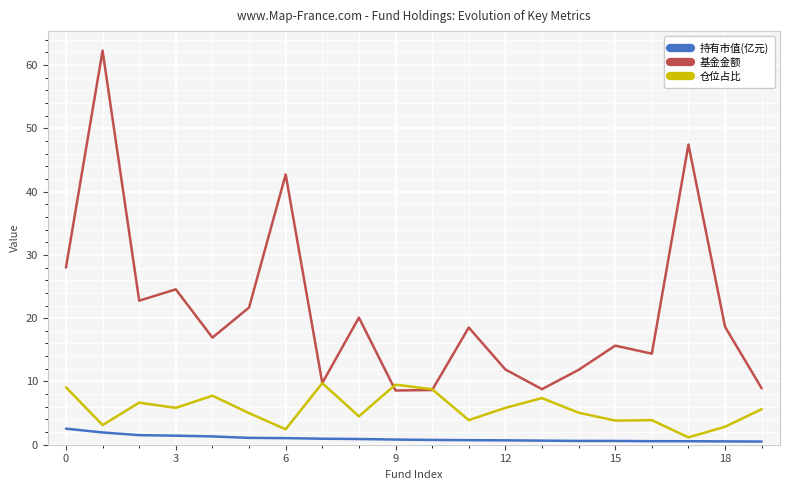

Rank the series by their maximum value, from lowest to highest.

持有市值(亿元), 仓位占比, 基金金额